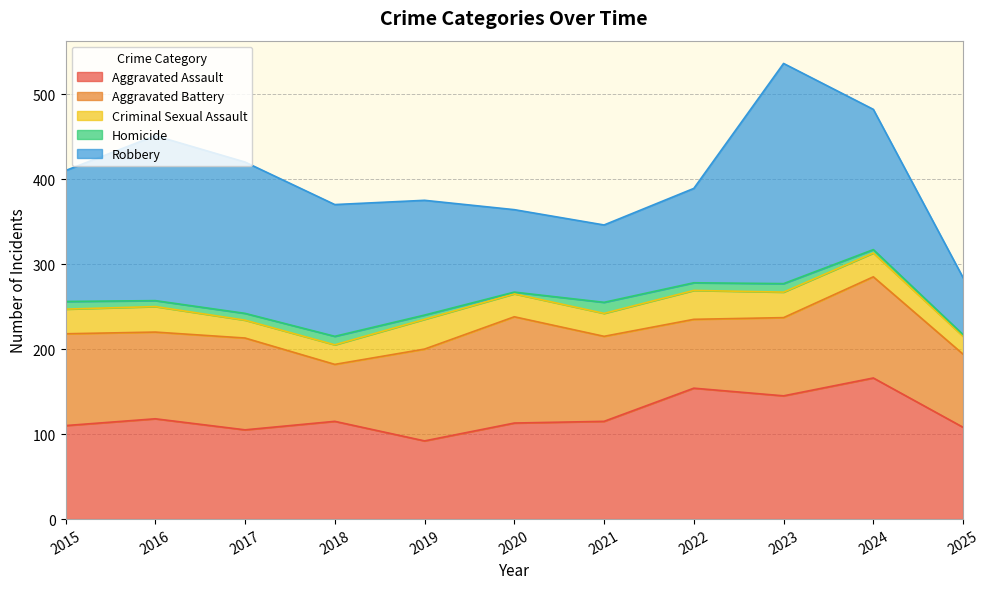

True or false: Homicide and Aggravated Assault cross at least once.

False